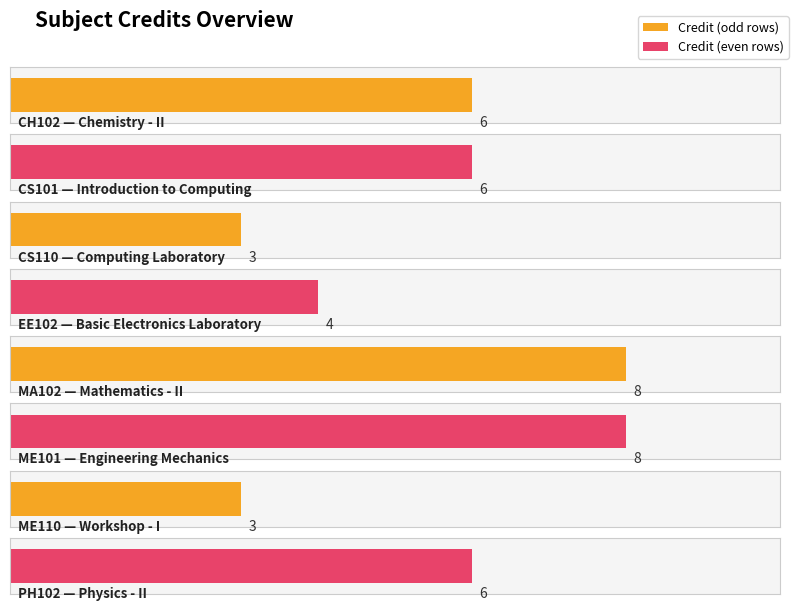

How many values exceed 6?

2